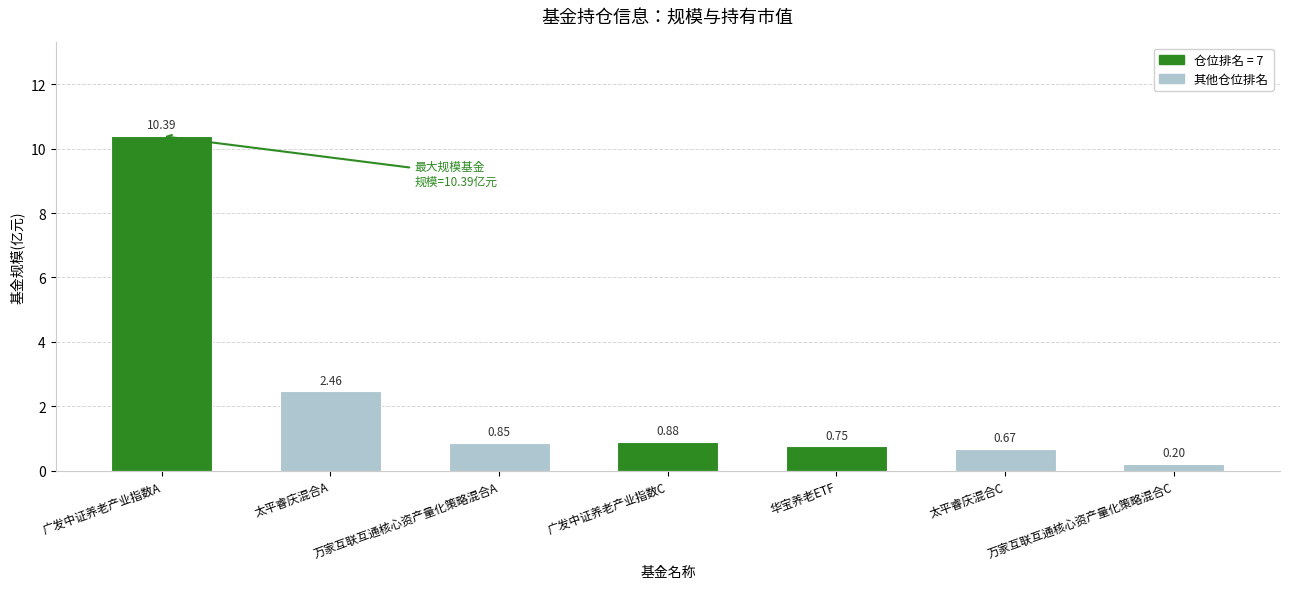

List the labels in order of value, smallest first.

万家互联互通核心资产量化策略混合C, 太平睿庆混合C, 华宝养老ETF, 万家互联互通核心资产量化策略混合A, 广发中证养老产业指数C, 太平睿庆混合A, 广发中证养老产业指数A